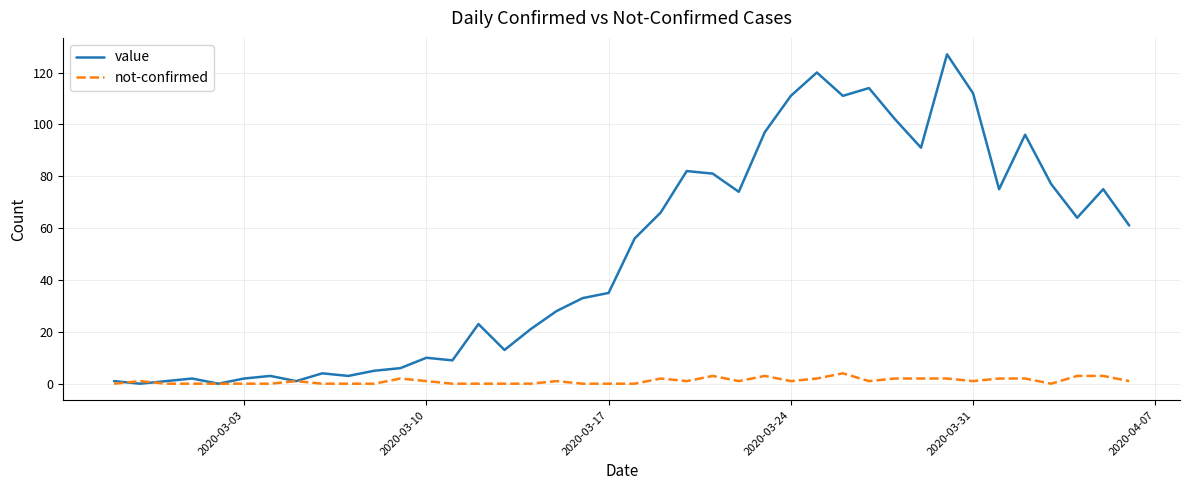

Which series has the largest total across all categories?

value